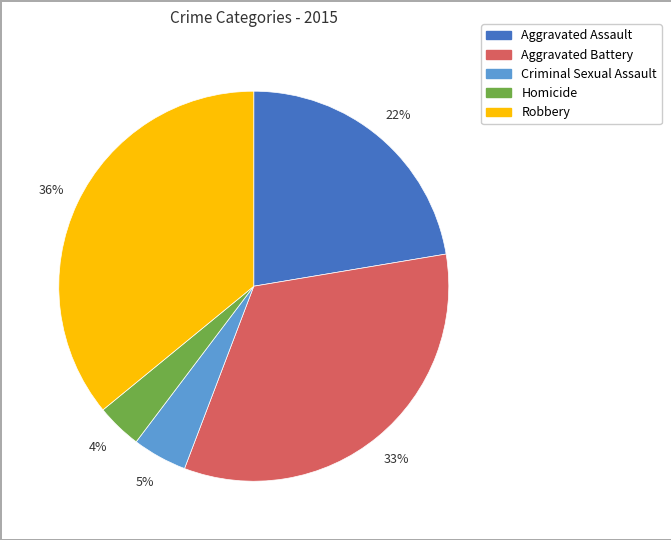

What percentage is the Homicide slice, to the nearest percent?

4%